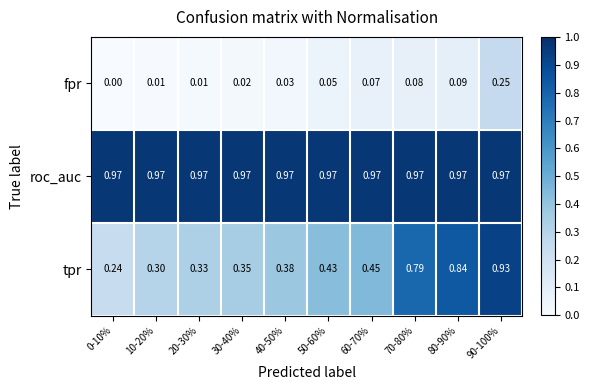

At 30-40%, list the series in order from smallest to largest.

fpr, tpr, roc_auc